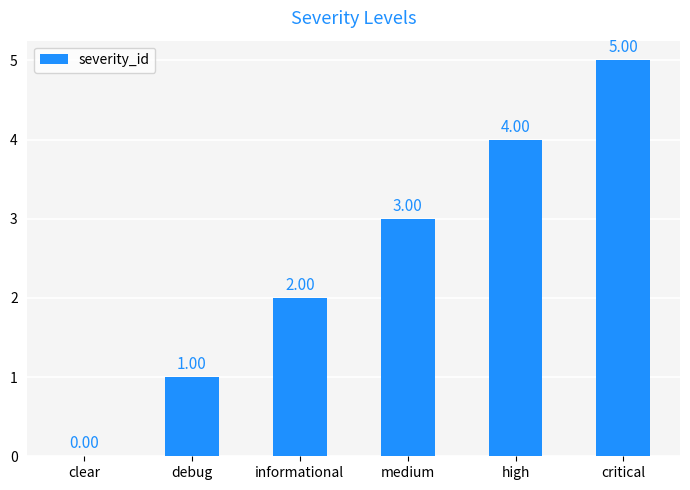

Where is the data nearest to the value 2?

informational